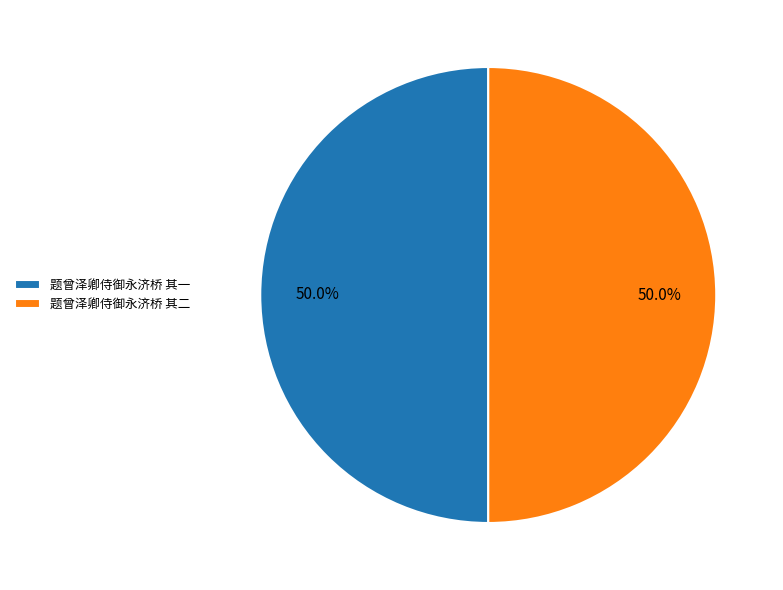

Combined, what portion of the pie is 题曾泽卿侍御永济桥 其一 and 题曾泽卿侍御永济桥 其二?

100.0%